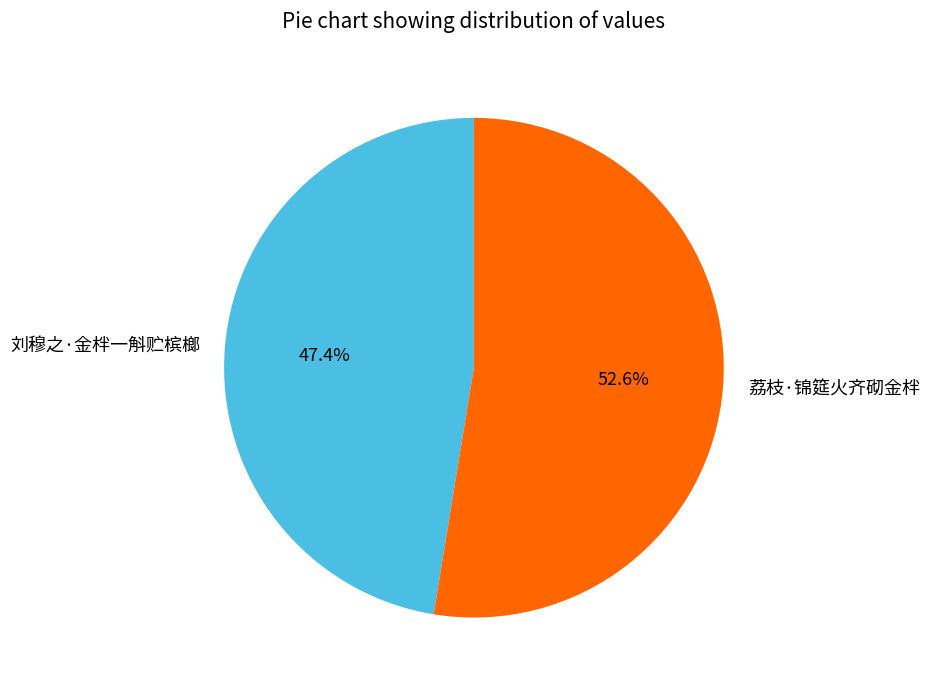

How many segments does this pie chart have?

2